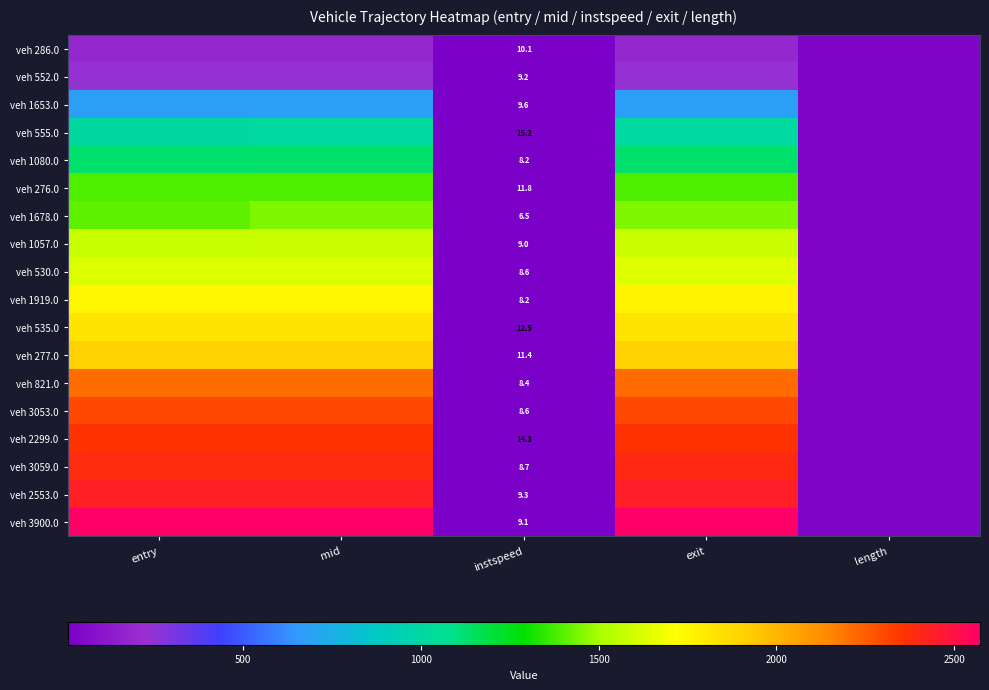

Which series has the widest spread of values?

veh 3900.0